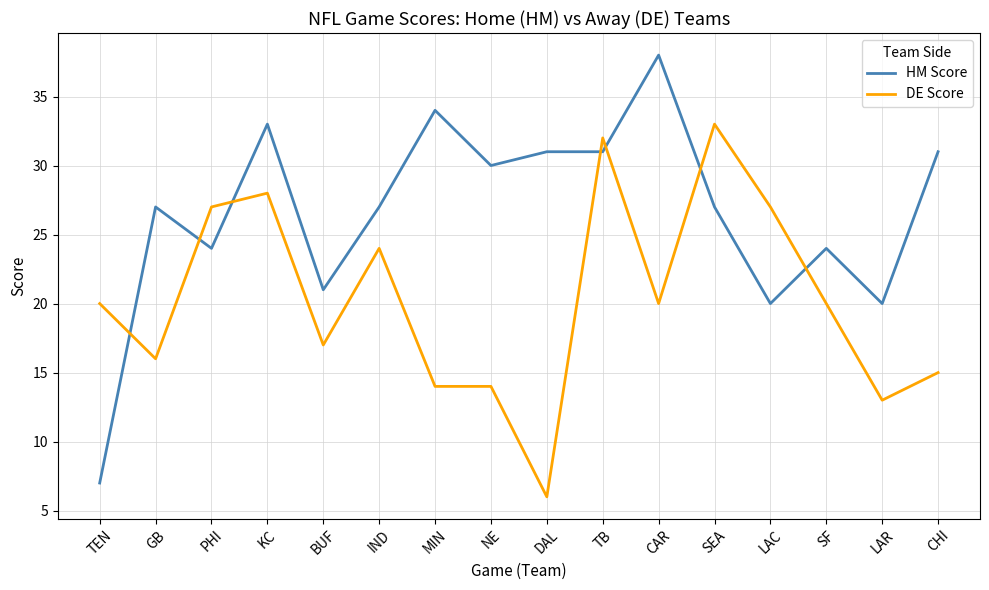

True or false: DE Score and HM Score cross at least once.

True